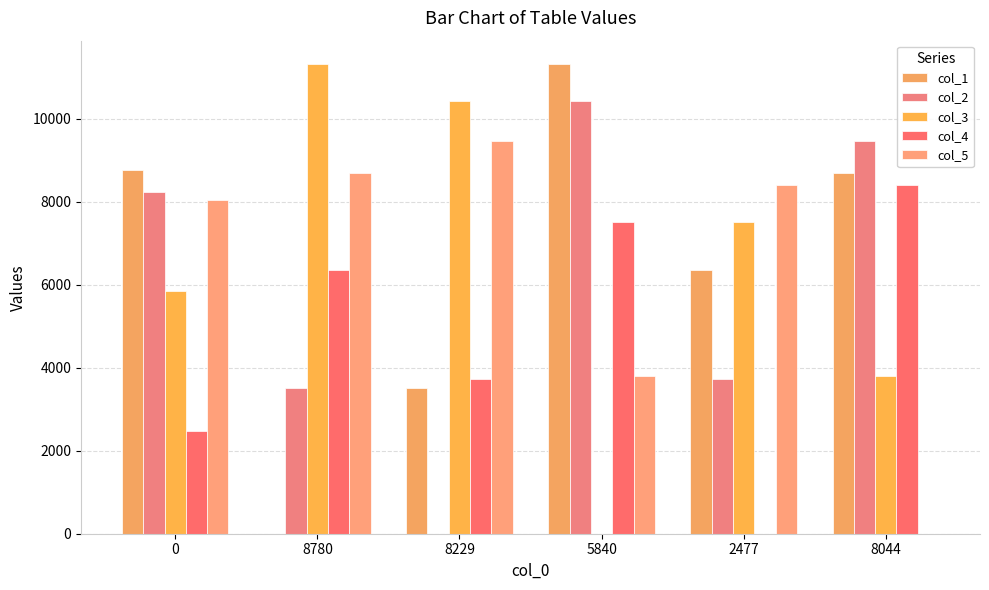

What position from the left is 8780?

2